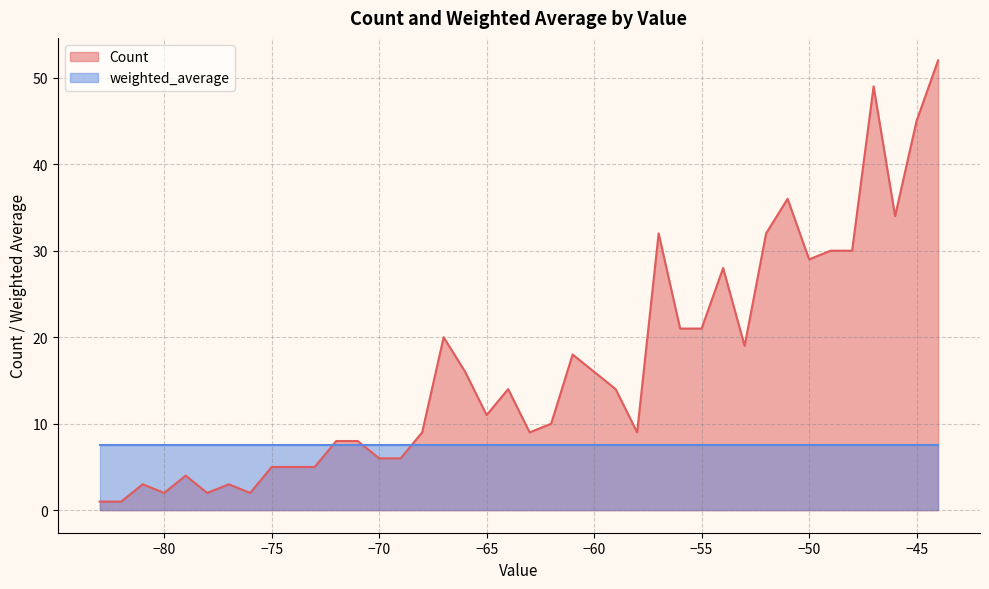

Which category has the lowest value across all series?

-83